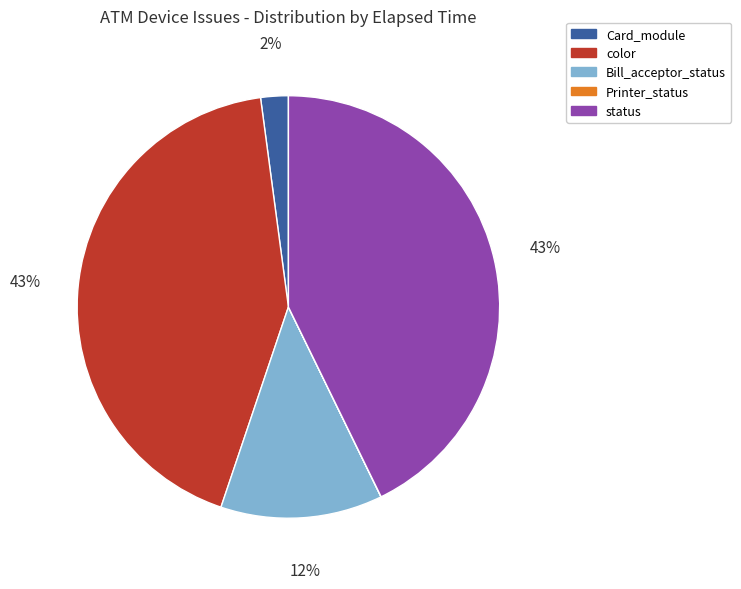

To the nearest percent, what portion does Bill_acceptor_status represent?

12%